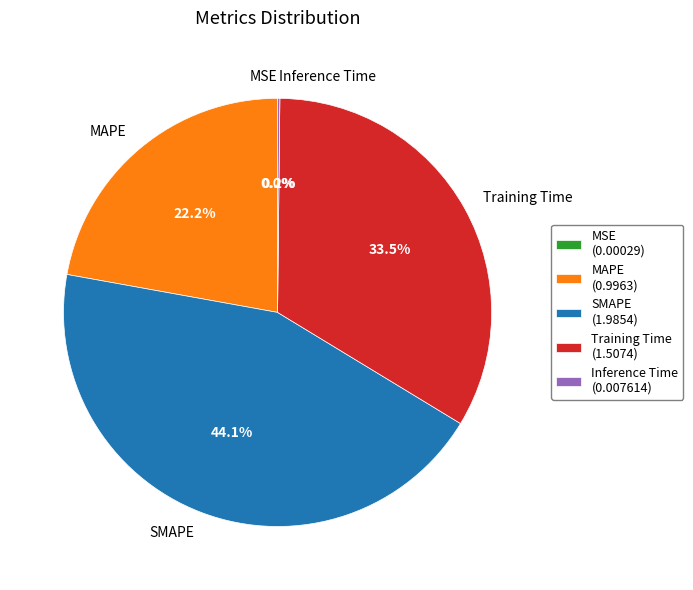

Which slice is the largest?

SMAPE